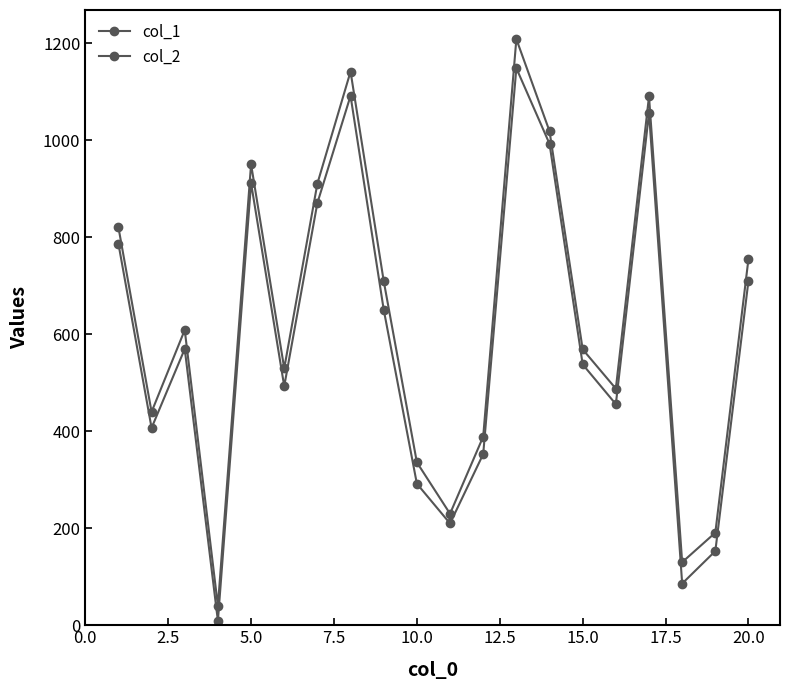

Reading left to right, what are all the values shown in this chart?

col_1: 787	407	570	9	912	493	871	1092	651	292	210	353	1149	993	538	456	1057	86	153	711
col_2: 821	440	609	40	951	530	911	1142	710	336	230	389	1209	1019	569	488	1091	130	191	756